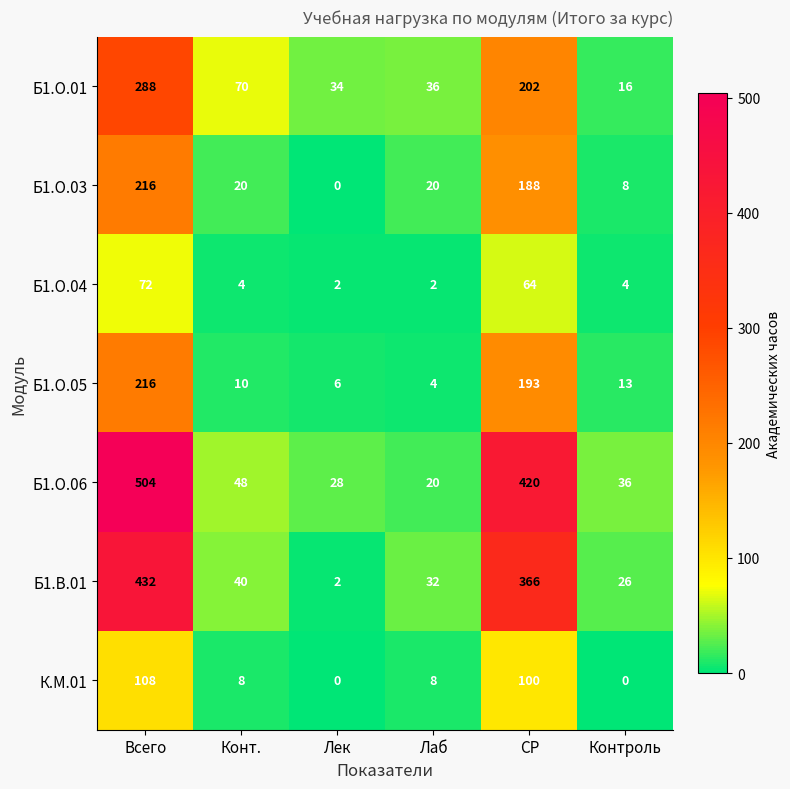

True or false: Б1.О.03 has a value of 123 at Всего.

False